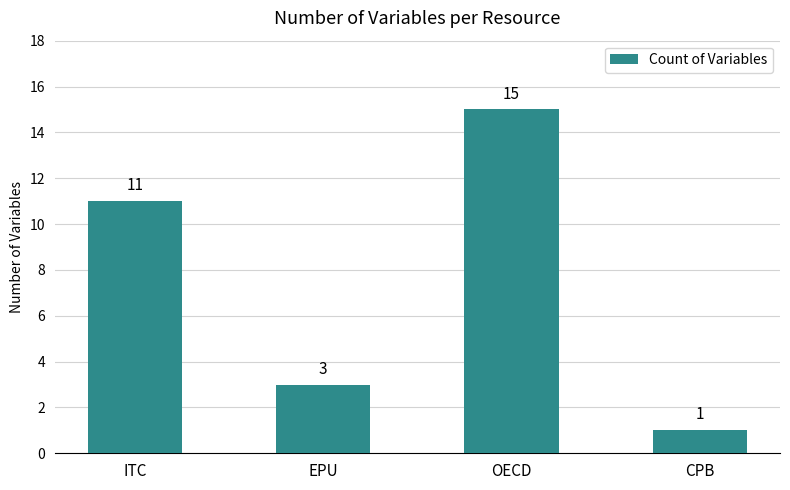

What is the average value?

8